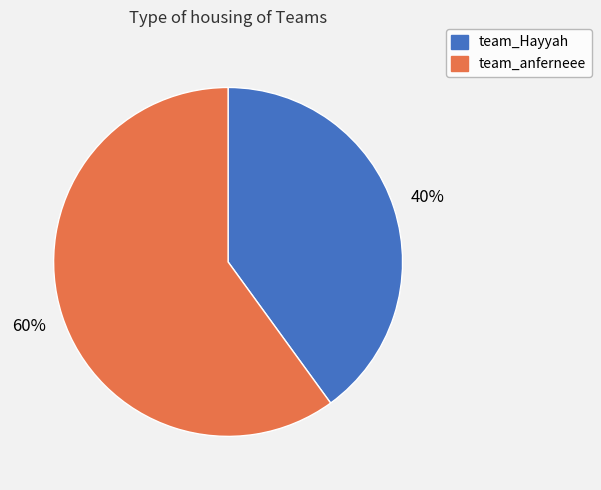

To the nearest percent, what portion does team_Hayyah represent?

40%